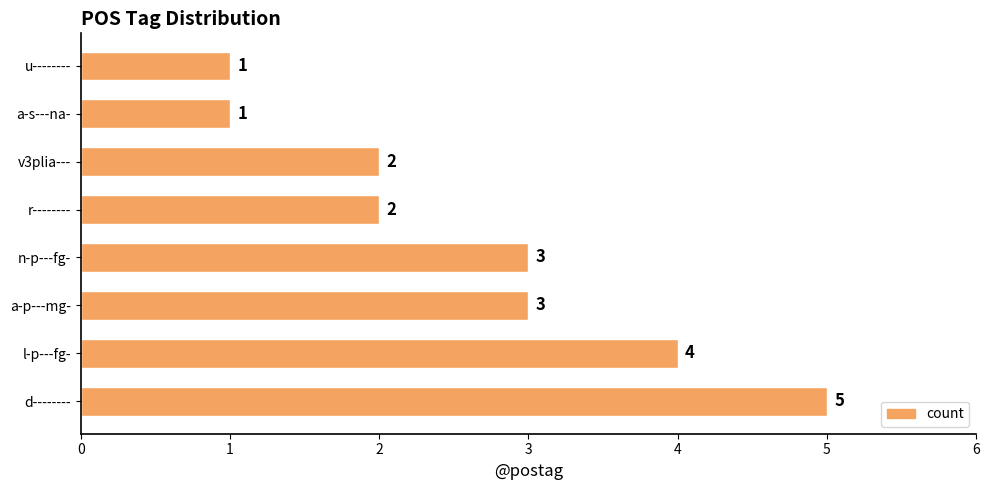

What is the difference between the maximum and minimum values?

4